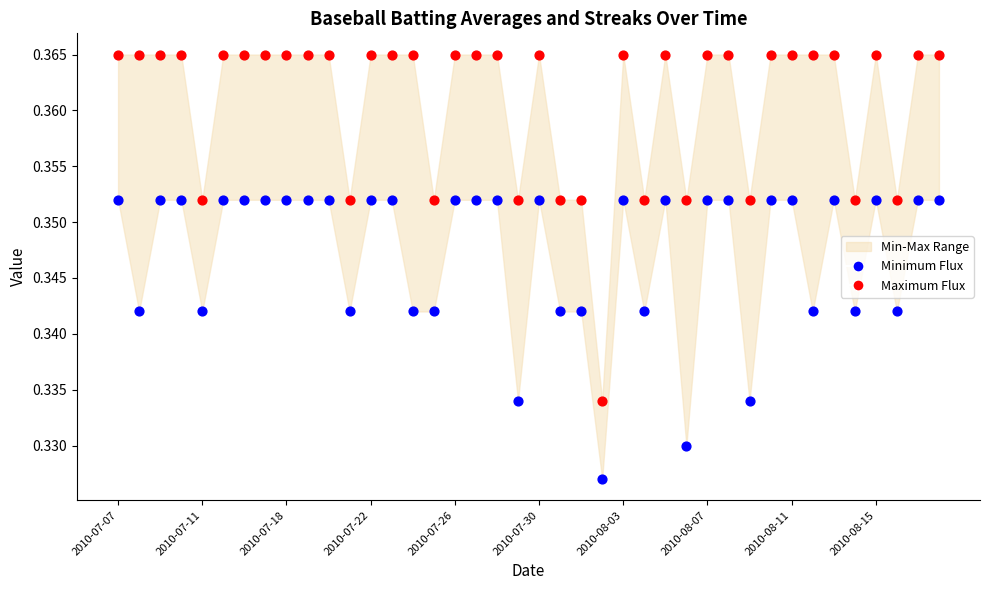

Which series contains the lowest Y value?

Minimum Flux